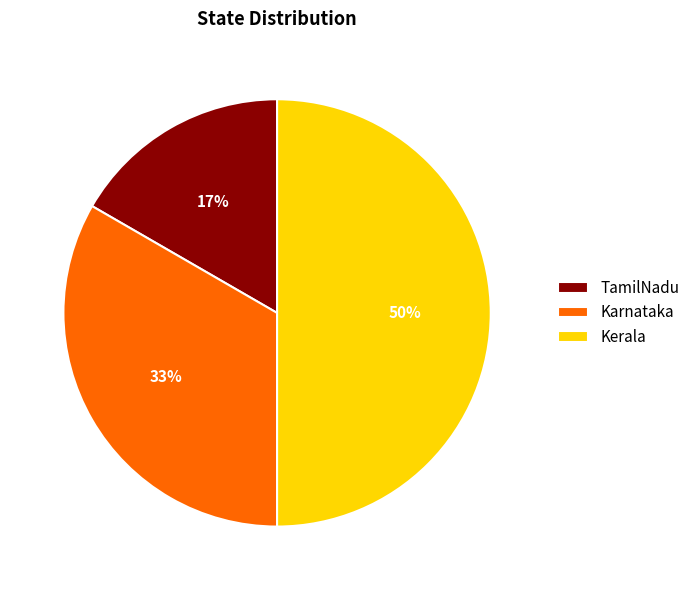

Count the number of slices in the pie.

3